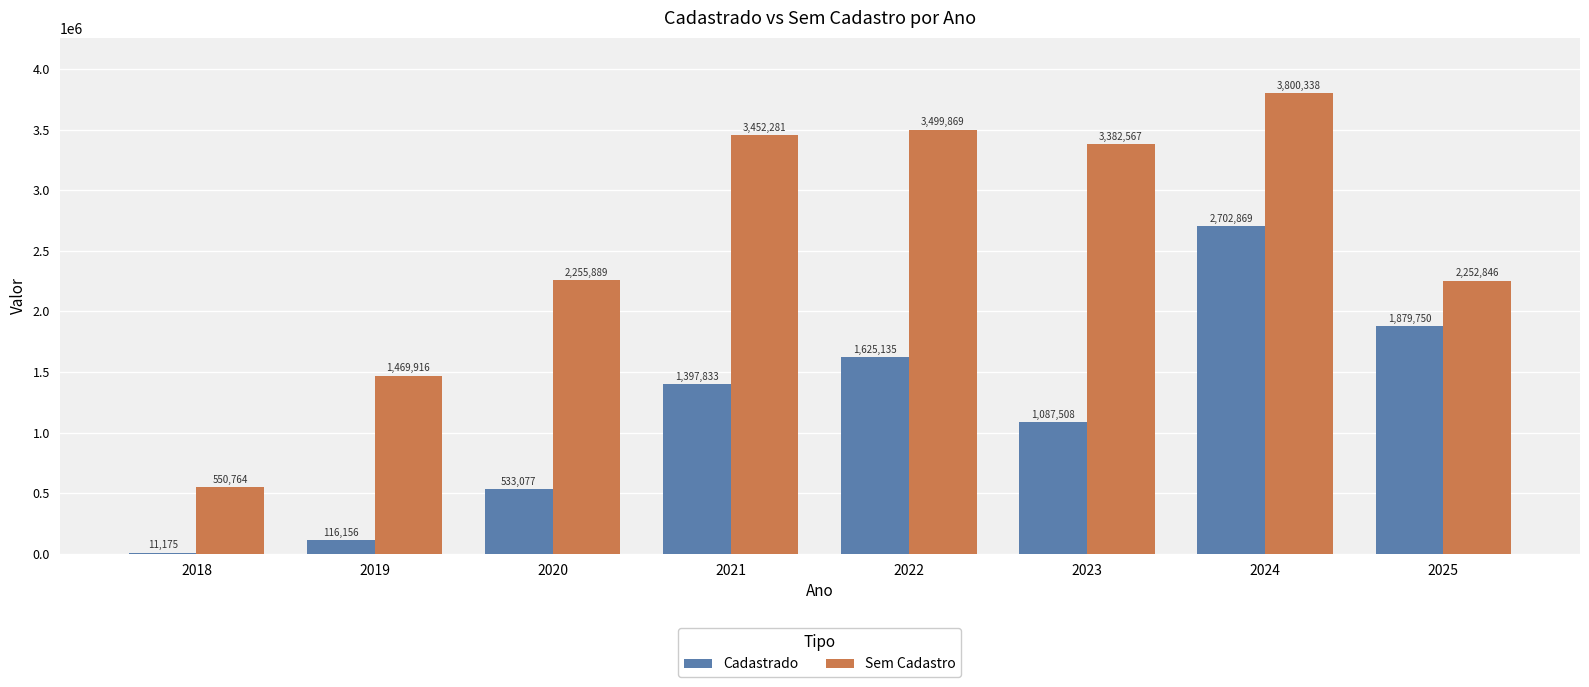

How many values in the Cadastrado series exceed 1397833?

4